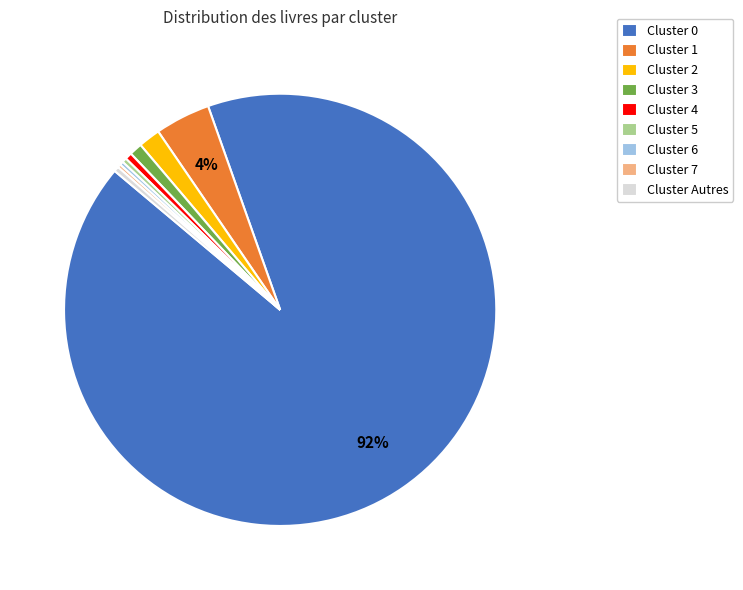

What percentage is the Cluster 0 slice, to the nearest percent?

92%